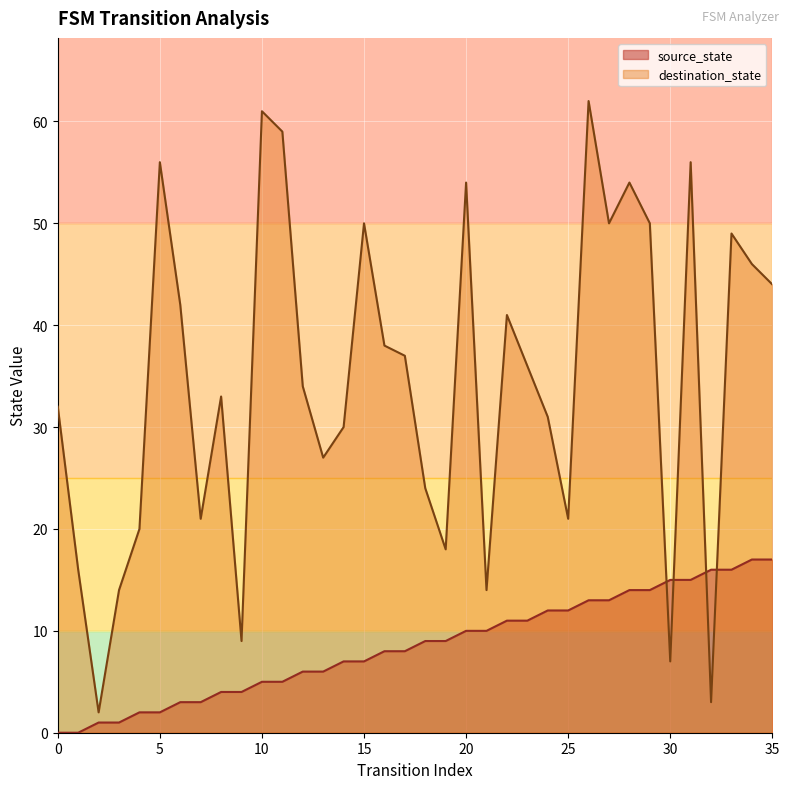

How many lines are shown in the chart?

2